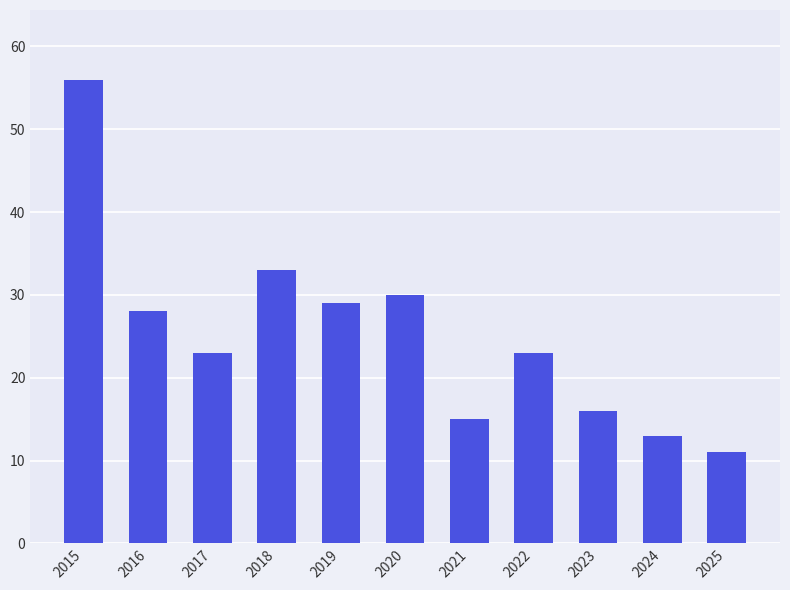

Read the value at 2024.

13